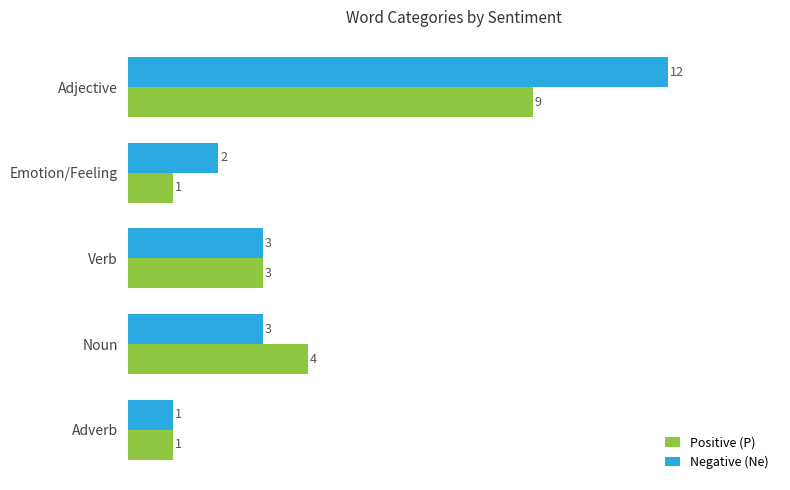

Which series has the largest total across all categories?

Negative (Ne)